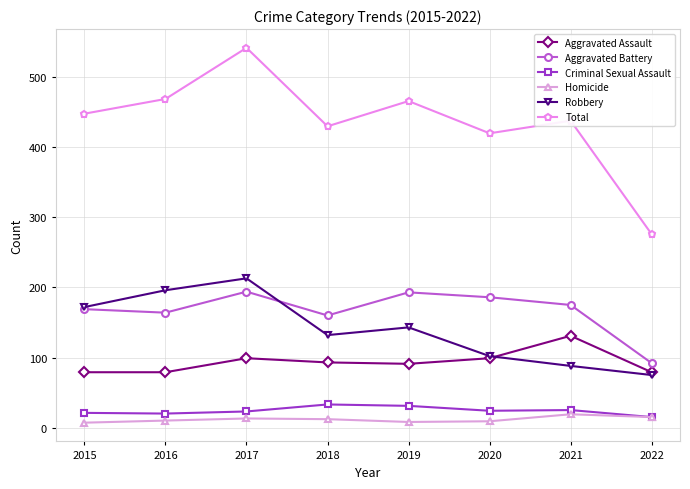

True or false: Aggravated Assault and Robbery intersect in this chart.

True